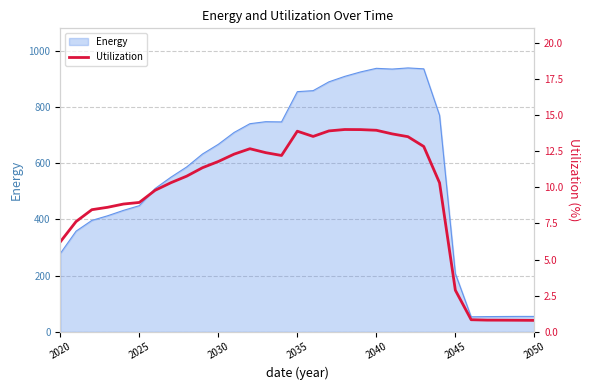

What is the highest value of the Energy series?

939.2